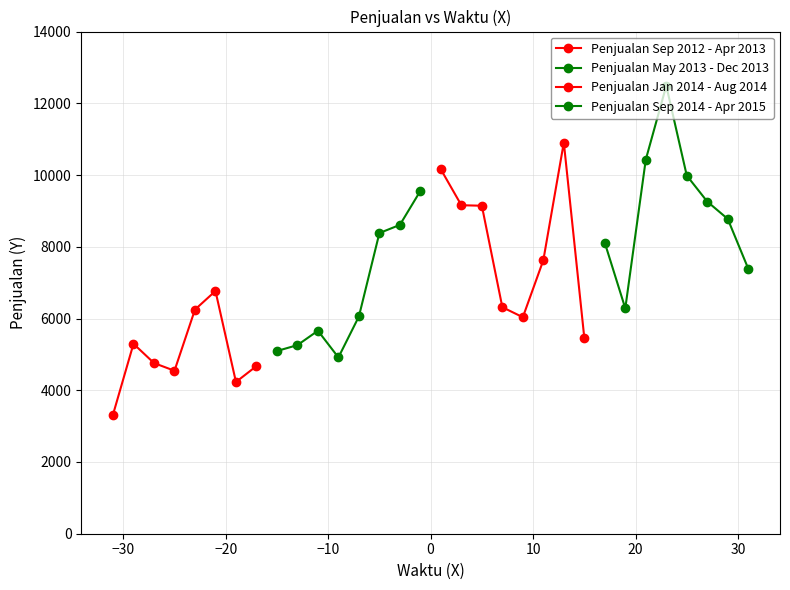

Rank the series by their average value, from lowest to highest.

Penjualan Sep 2012 - Apr 2013, Penjualan May 2013 - Dec 2013, Penjualan Jan 2014 - Aug 2014, Penjualan Sep 2014 - Apr 2015